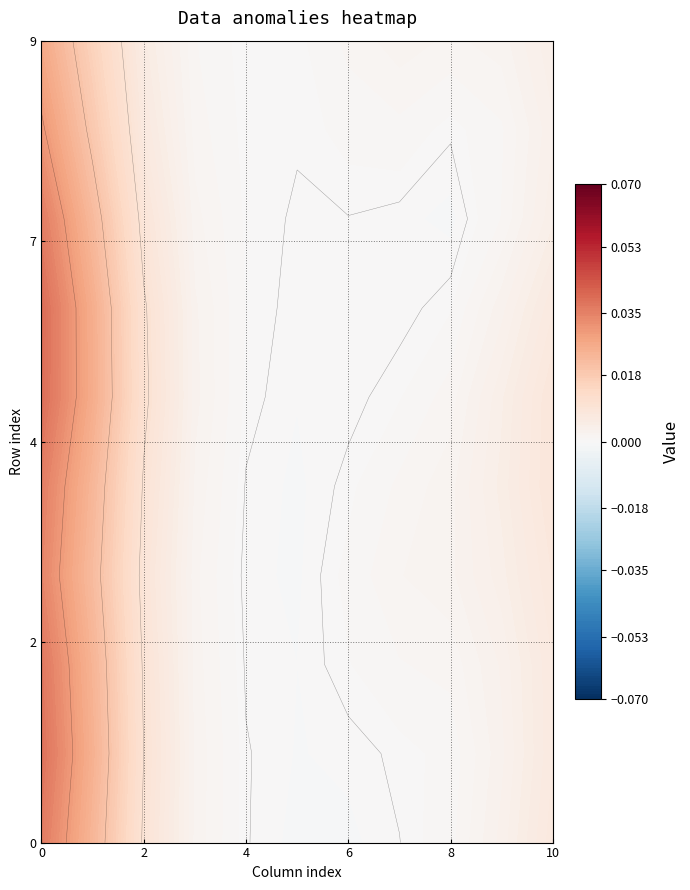

Where is 6 nearest to the value 0?

2